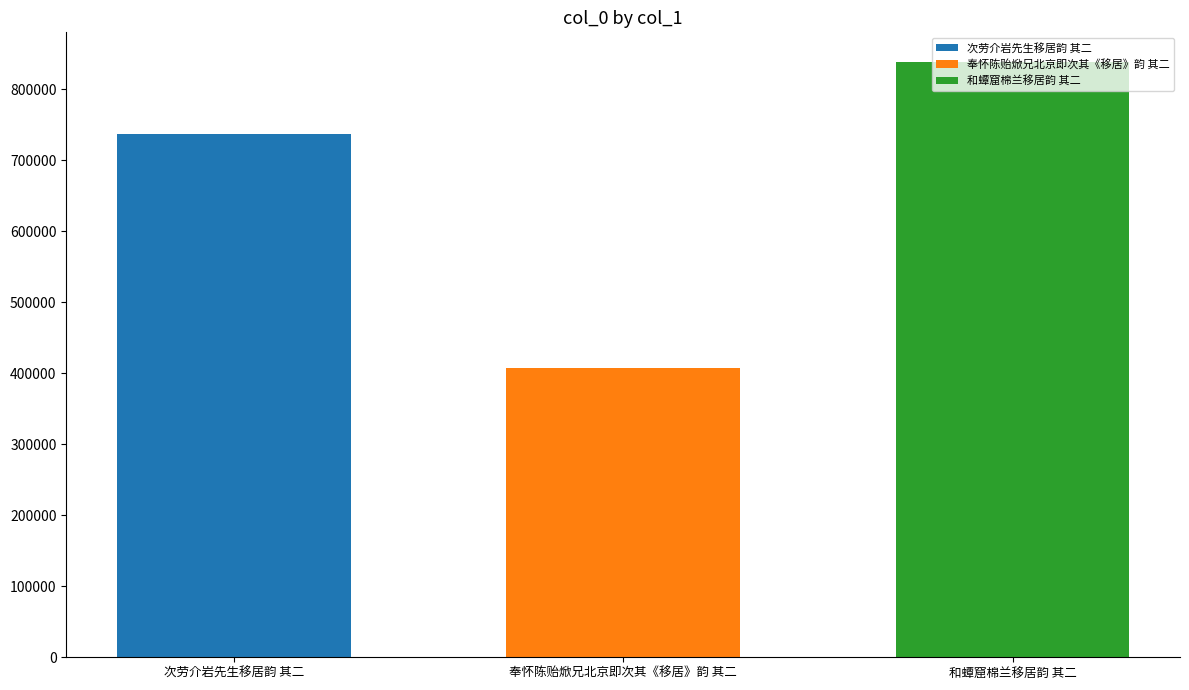

True or false: 次劳介岩先生移居韵 其二 has a value of 481197 at 奉怀陈贻焮兄北京即次其《移居》韵 其二.

False